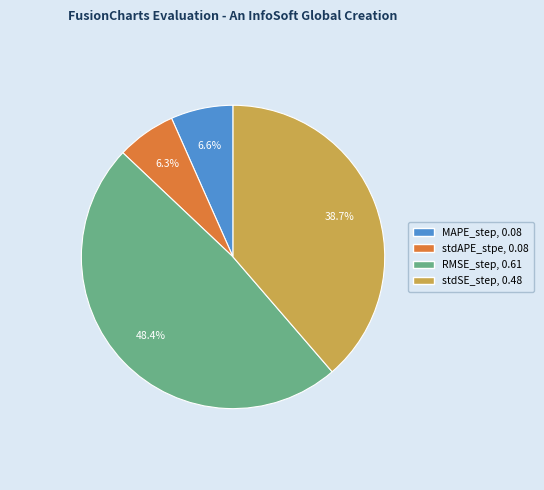

To the nearest percent, what percentage of the pie is MAPE_step?

7%